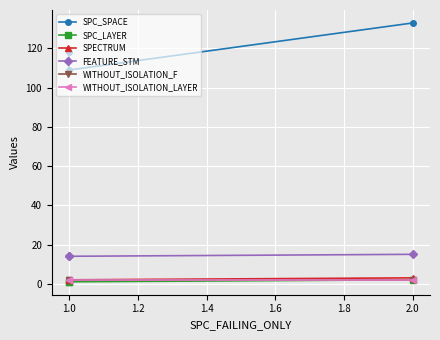

What is the sum of the SPC_LAYER values at 2.0 and 1.0?

3